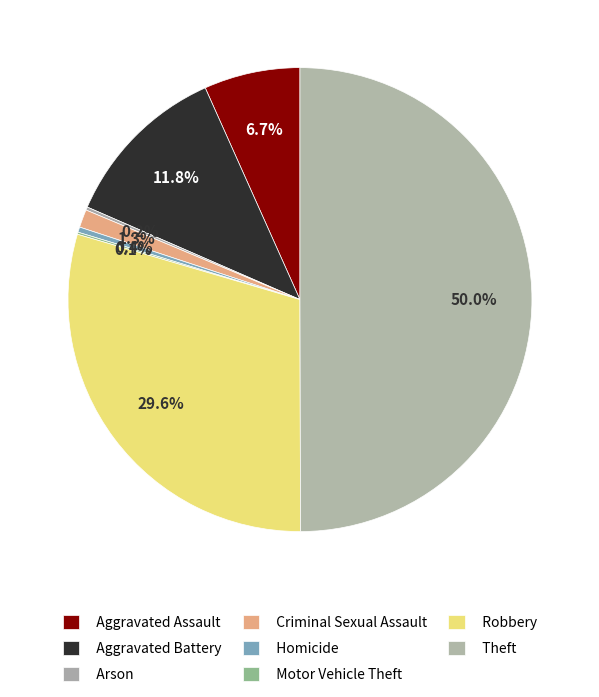

What is the largest slice in the pie chart?

Theft